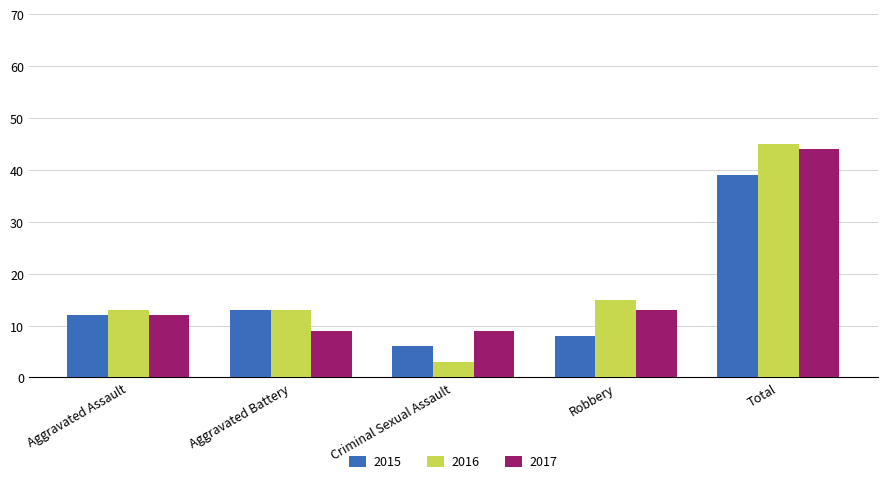

At which category is the sum across all series the highest?

Total